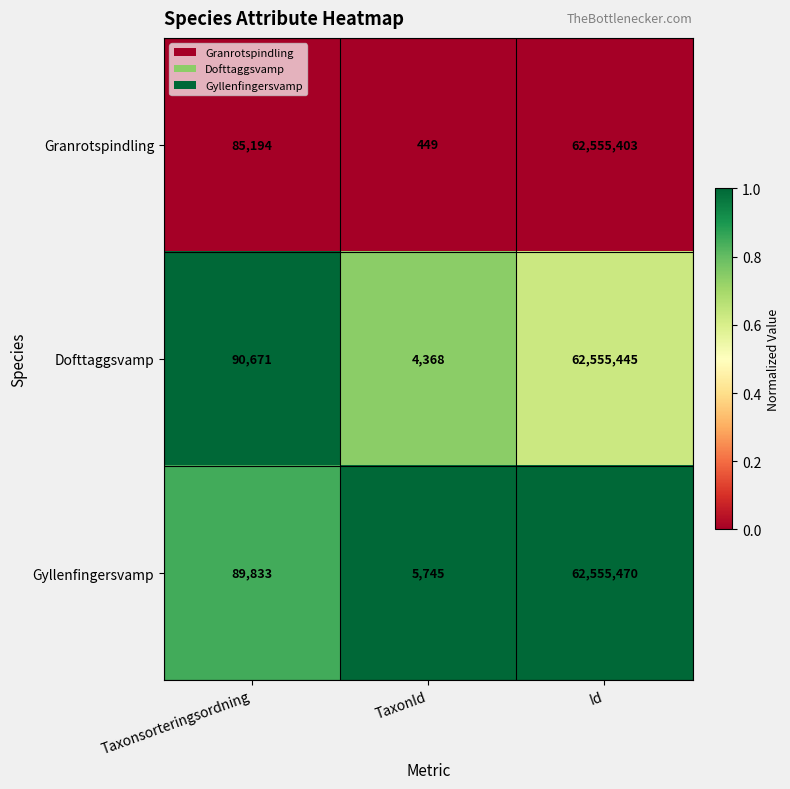

Between Taxonsorteringsordning and TaxonId, which series saw the biggest shift?

Dofttaggsvamp